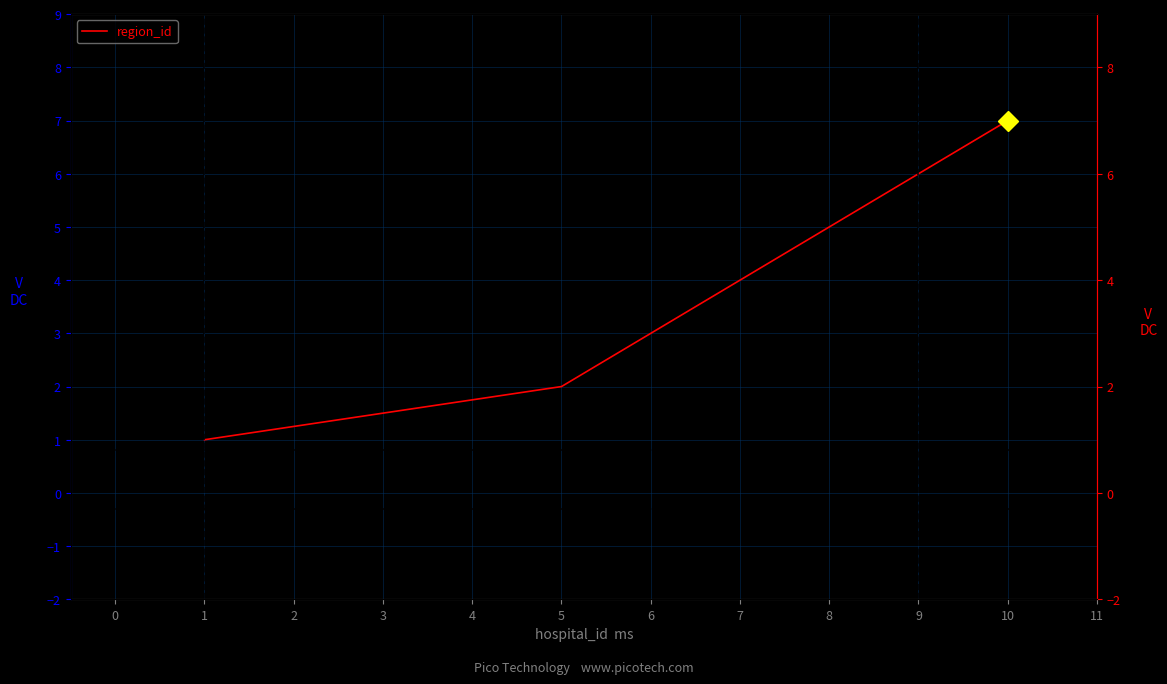

How many values are between 2 and 6?

5